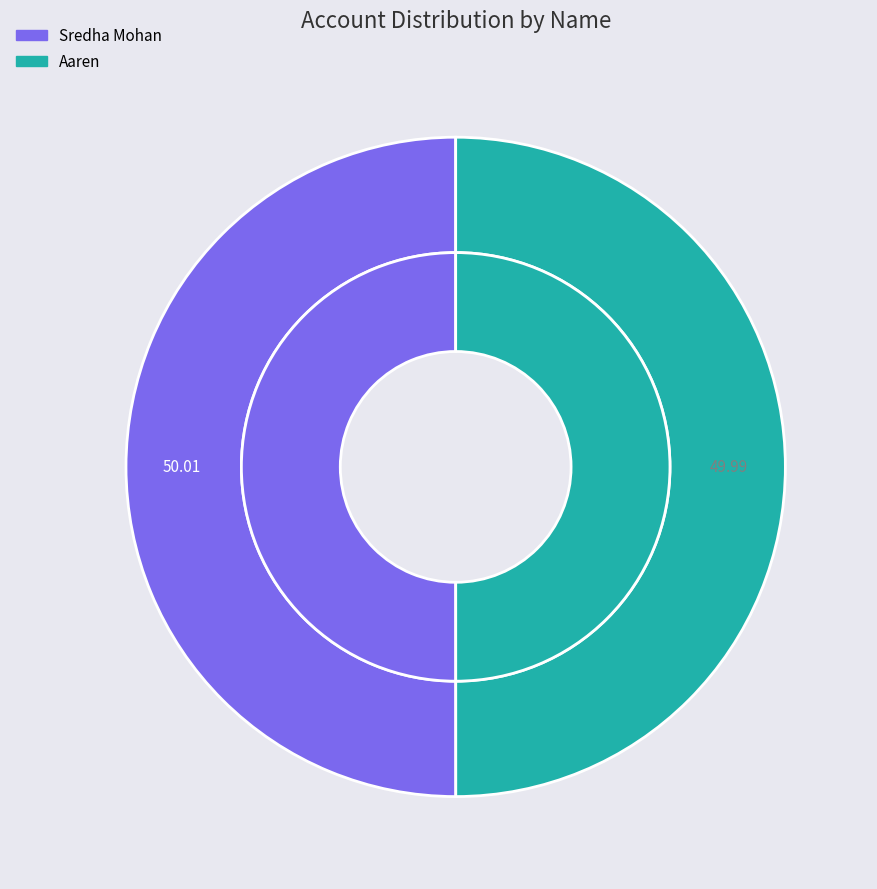

Is it true that Sredha Mohan is 45% of the pie?

False